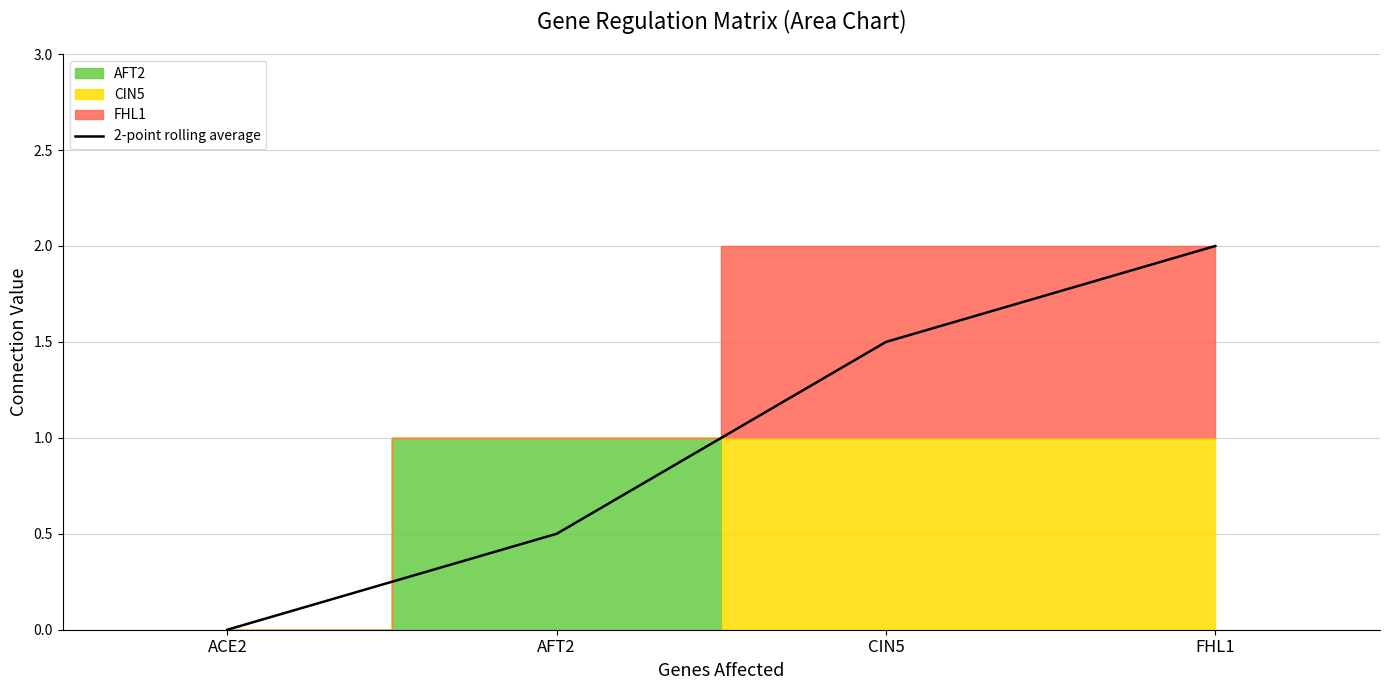

Which has a higher value, FHL1 or ACE2?

FHL1